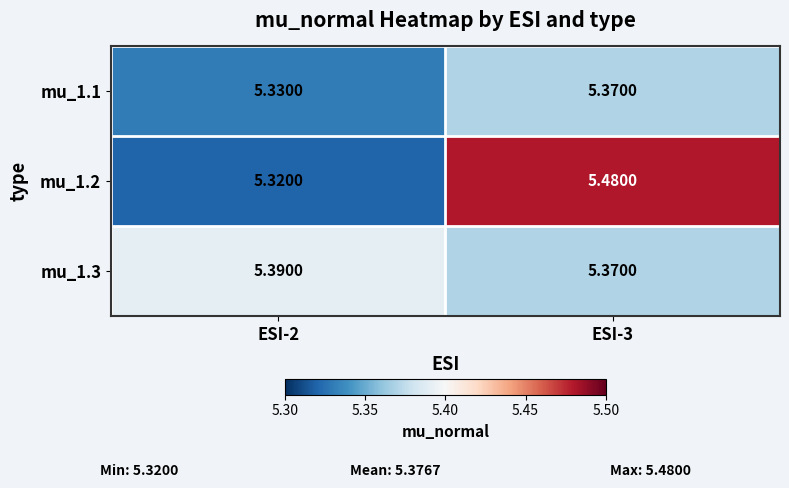

Is the value of mu_1.1 at ESI-3 greater than the value of mu_1.2 at ESI-3?

No